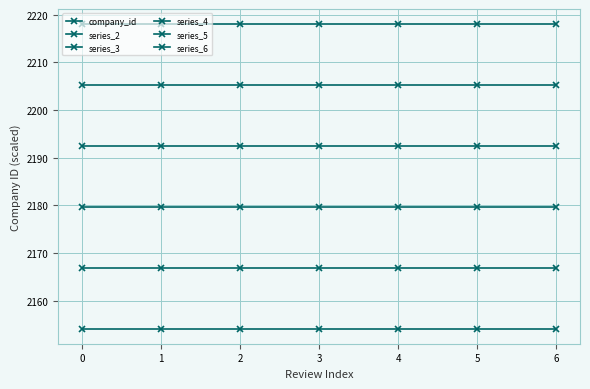

Rank the series by their average value, from lowest to highest.

series_6, series_5, series_4, series_3, series_2, company_id